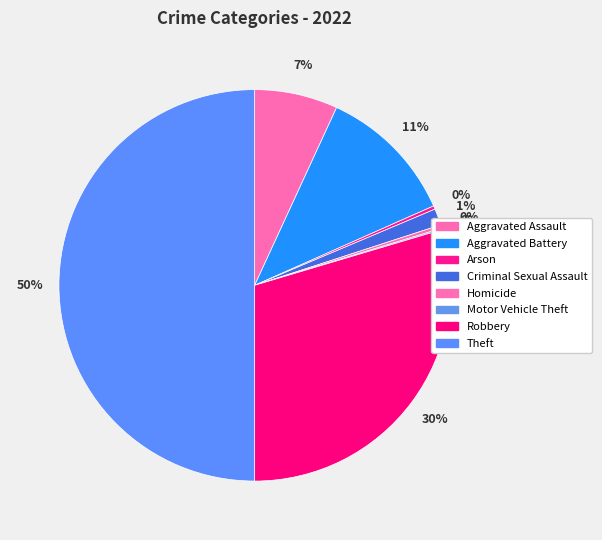

To the nearest percent, what is the average slice percentage?

12%